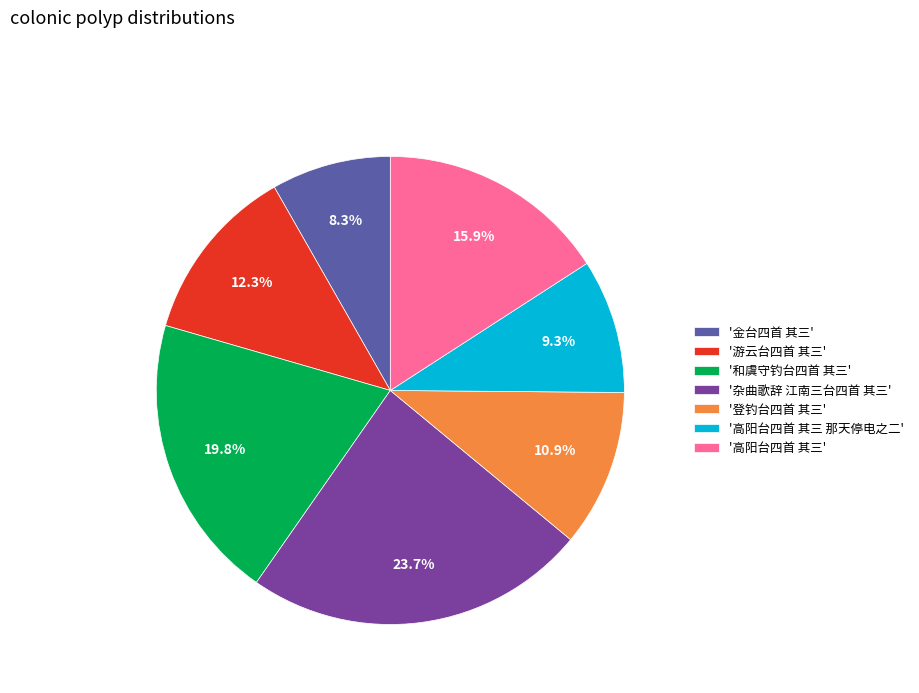

What is the smallest slice in the pie chart?

'金台四首 其三'